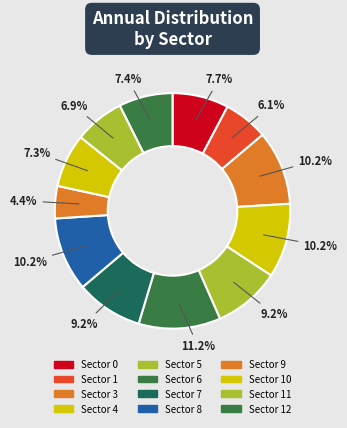

Which slice is the smallest?

9